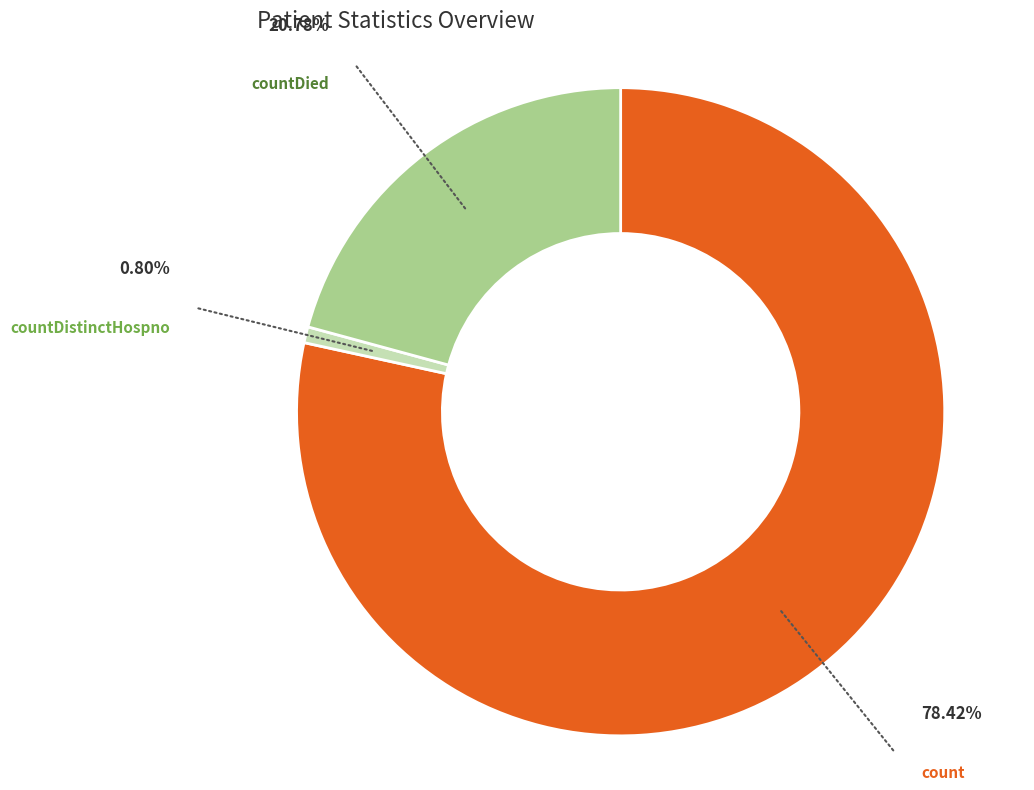

Approximately how many times larger is the value at count compared to countDied?

3.8